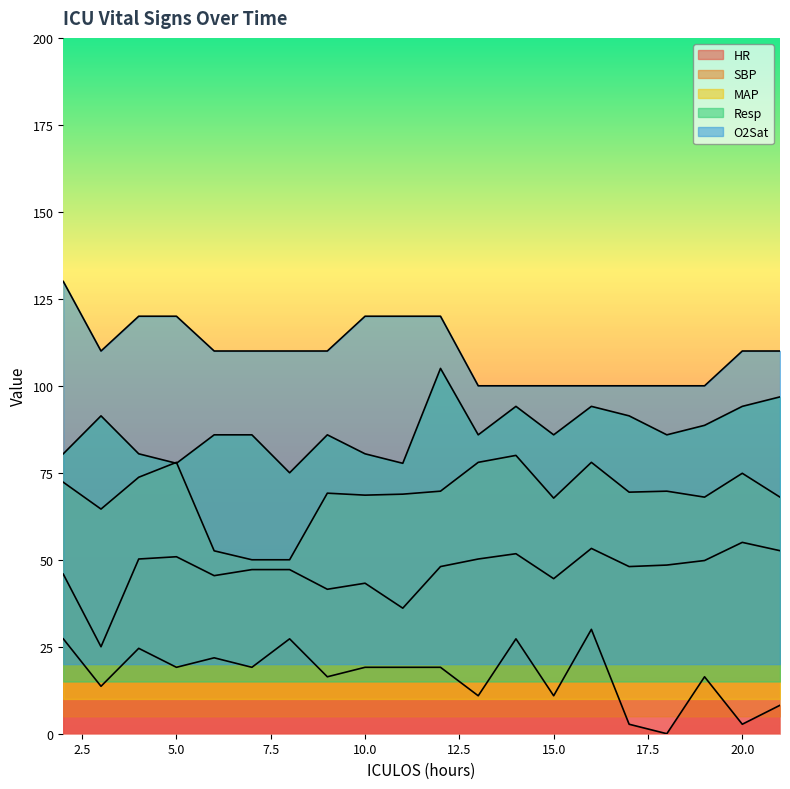

The value of SBP at 17 is 67.8. True or false?

False